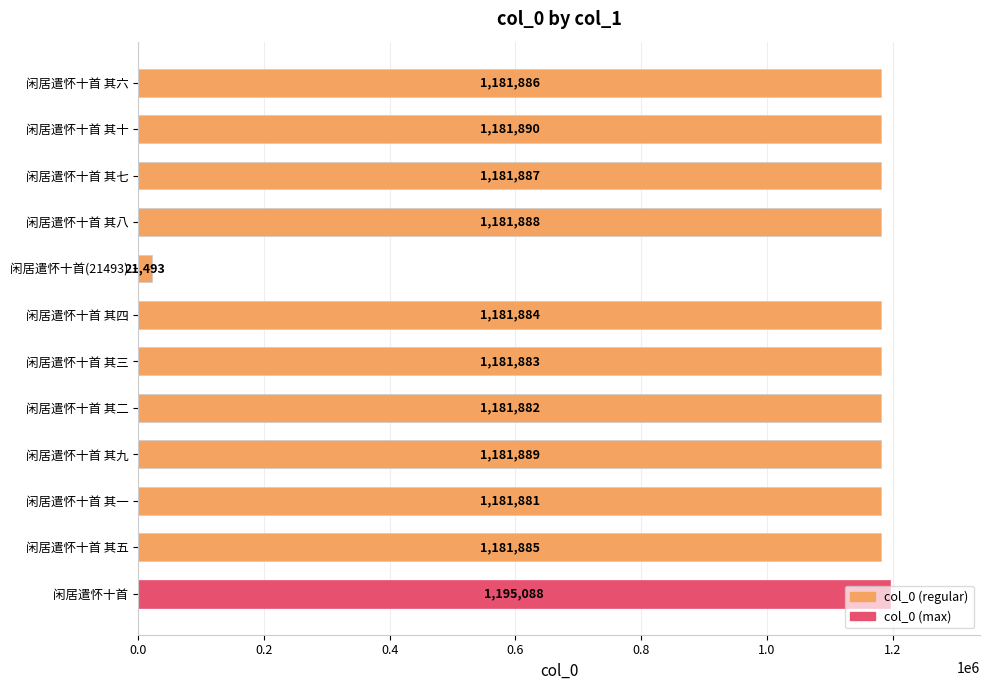

The chart shows a value of 1536907 at 闲居遣怀十首 其一. True or false?

False